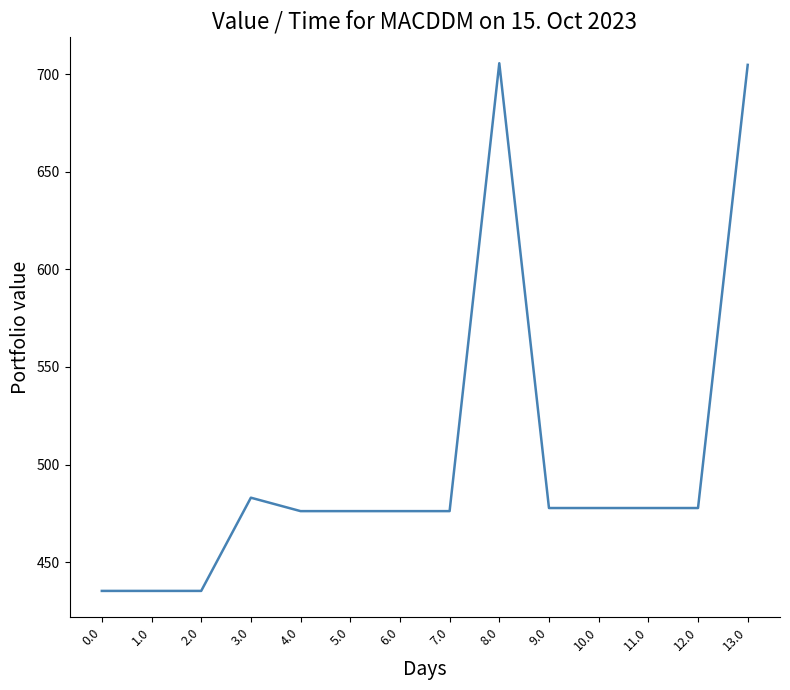

Which has a higher value, 2.0 or 11.0?

11.0